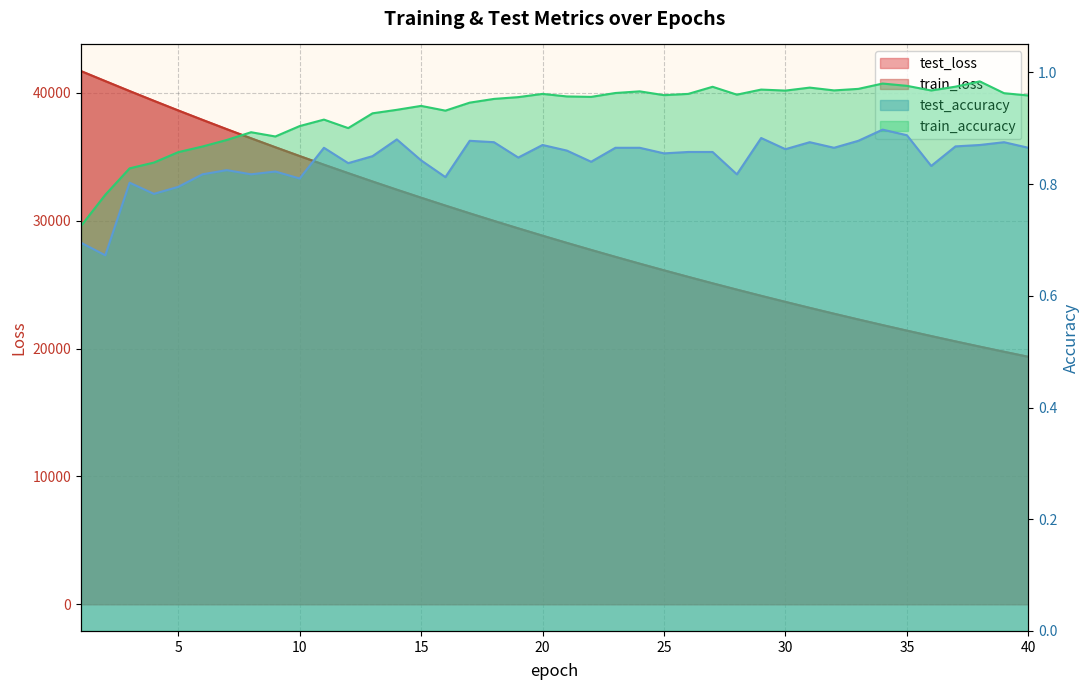

The value of test_accuracy at 15 is 0.8. True or false?

True